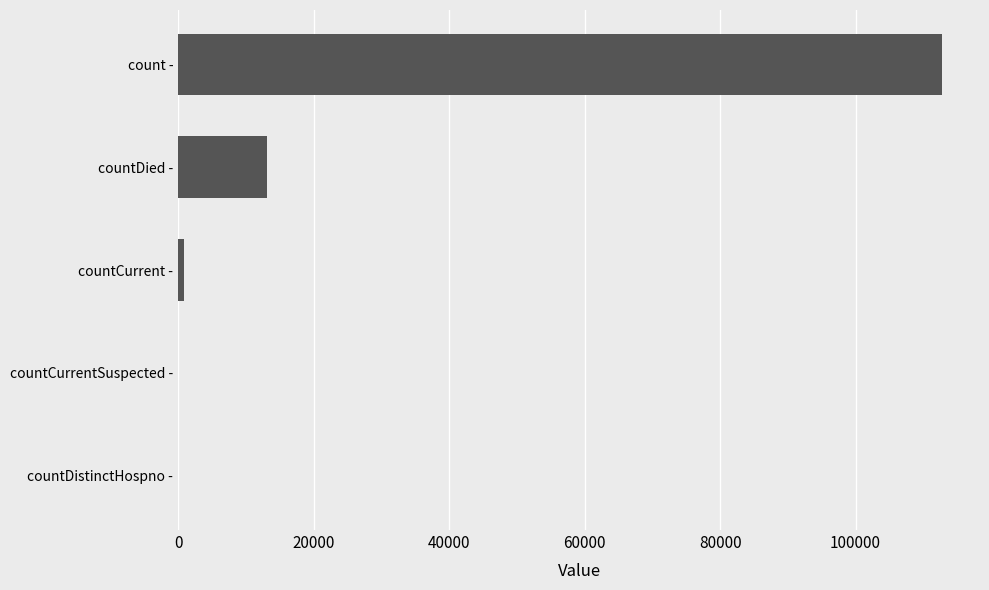

Reading bottom to top, list all the values displayed in this chart.

countDistinctHospno -=0	countCurrentSuspected -=0	countCurrent -=907	countDied -=13169	count -=112723